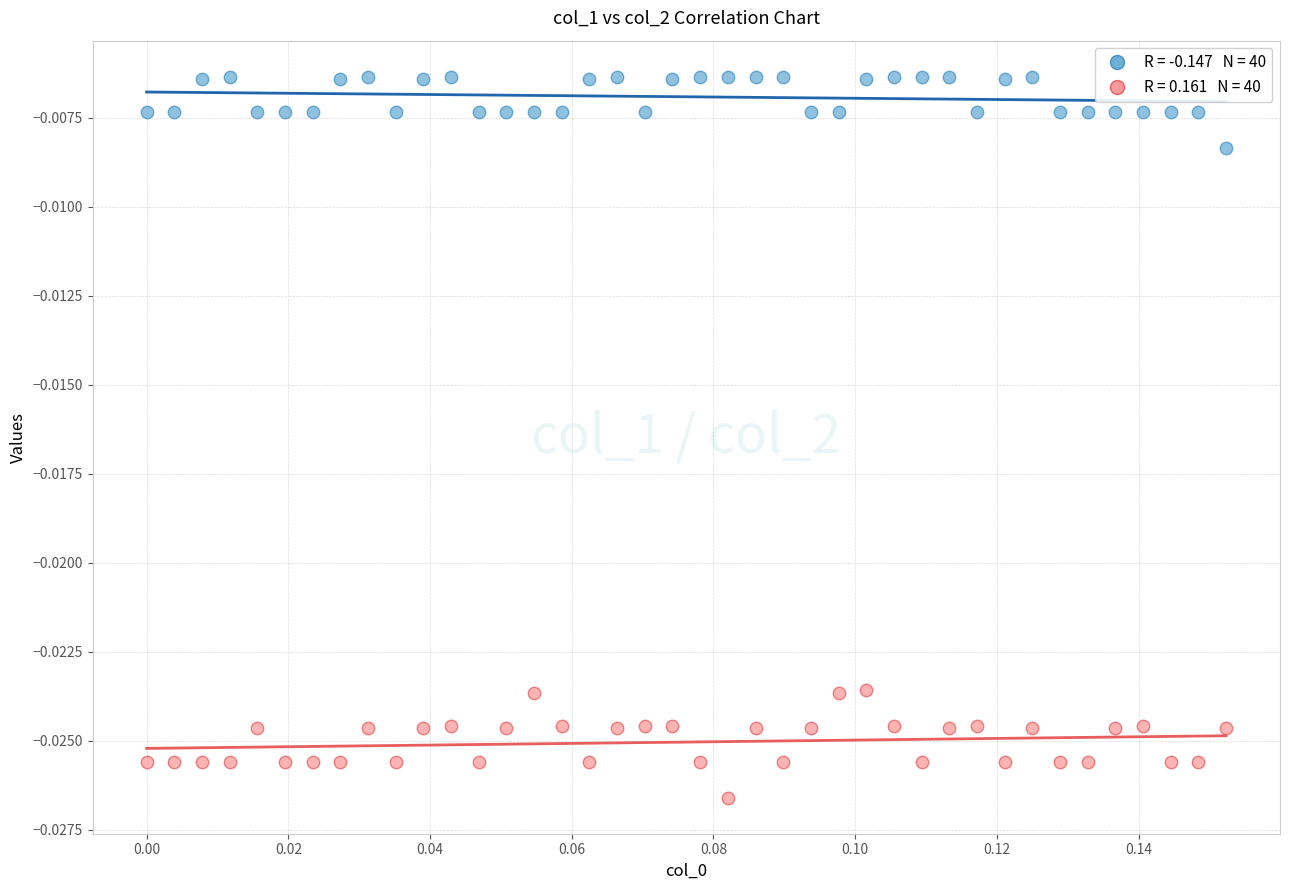

How many data points are displayed?

80